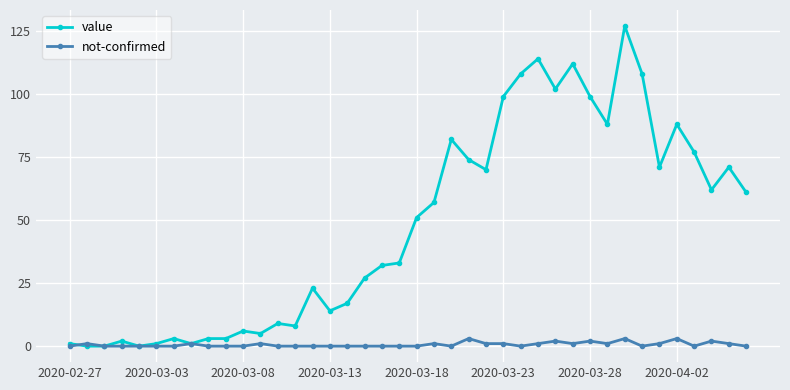

True or false: value has more than 1 points higher than both neighbors.

True